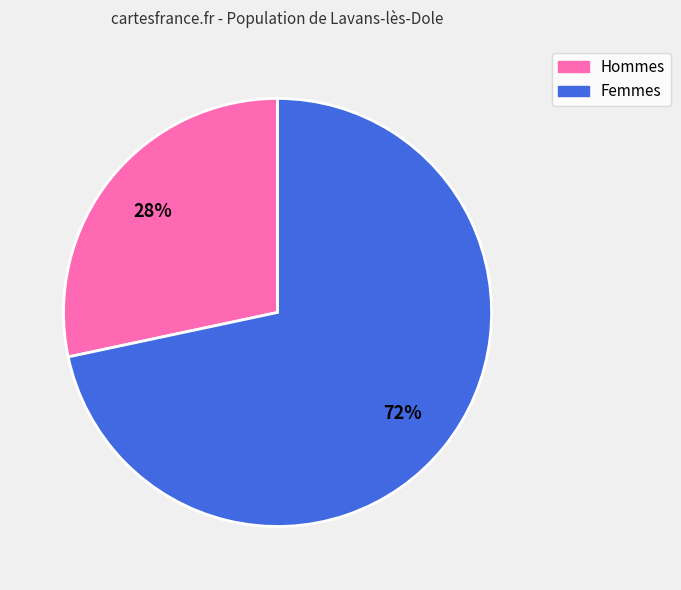

Is there a majority slice in this chart?

Yes